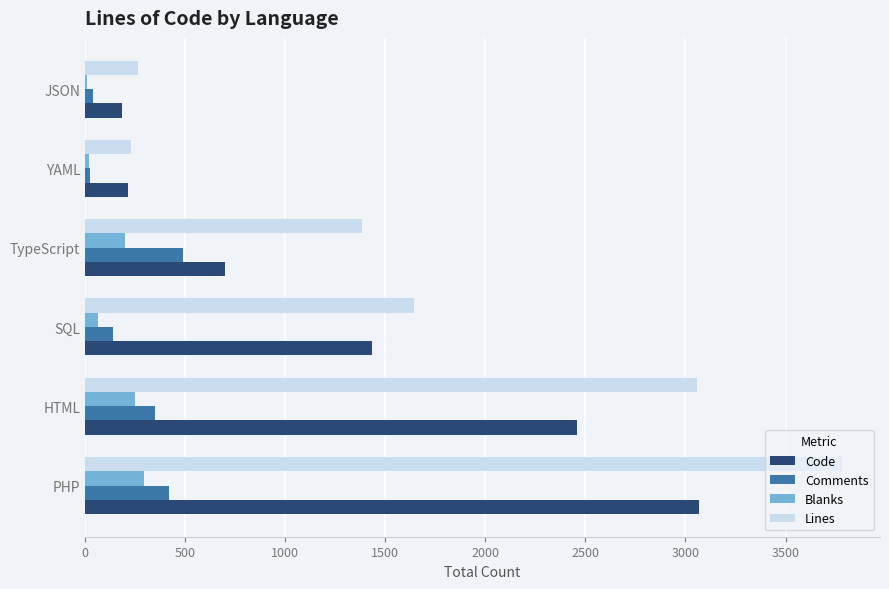

How many series are shown in this chart?

4